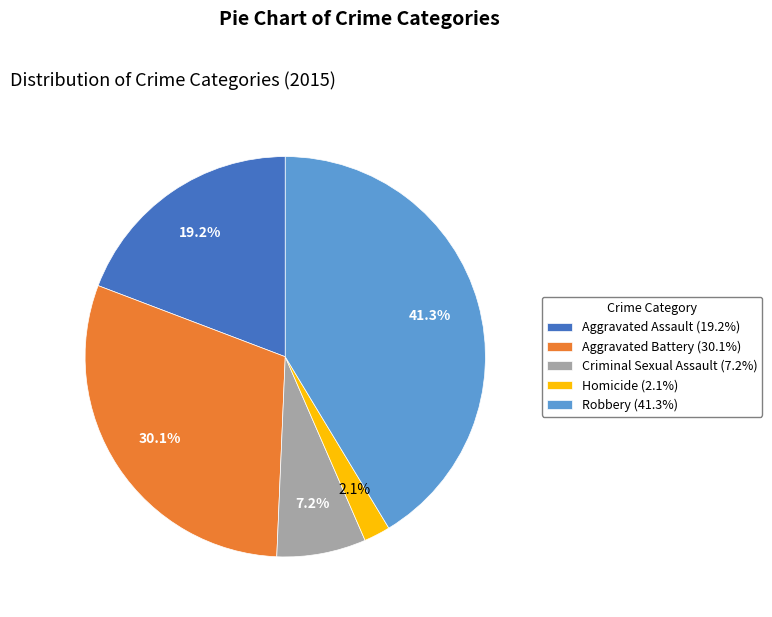

Is there a majority slice in this chart?

No